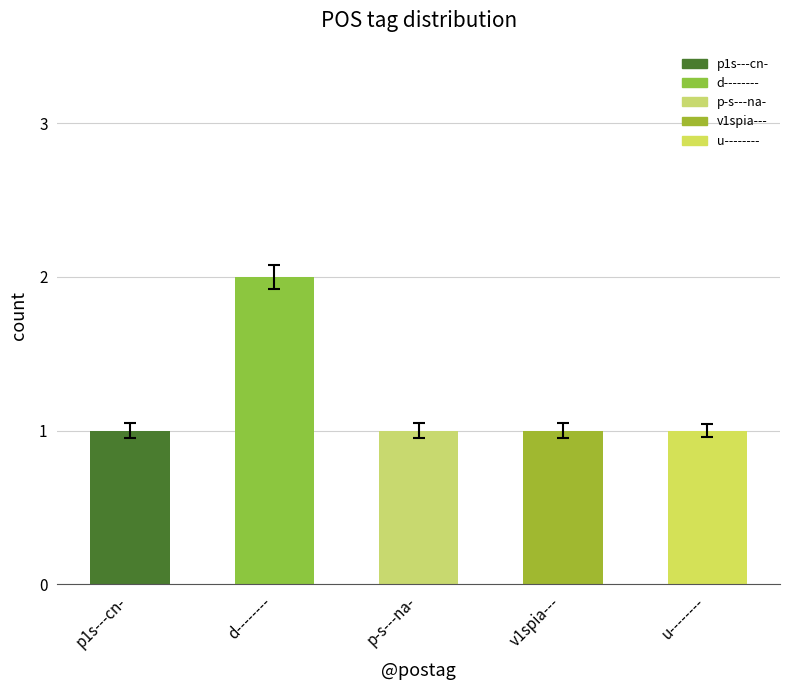

What is the label of the 3rd bar from the right?

p-s---na-